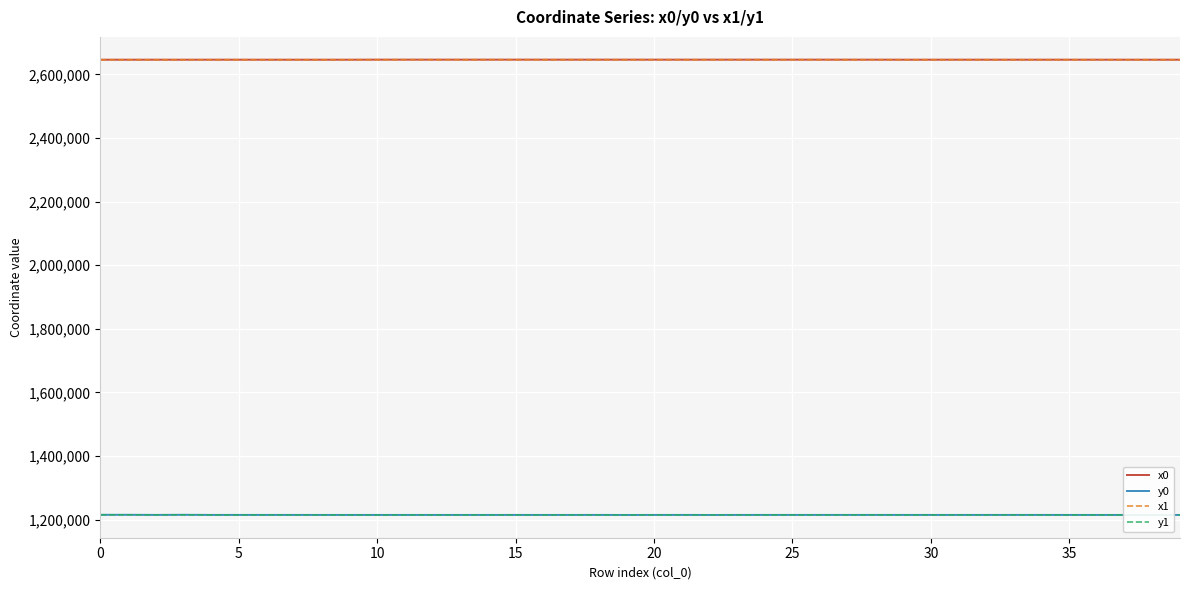

What is the maximum value shown in the chart?

2646157.7